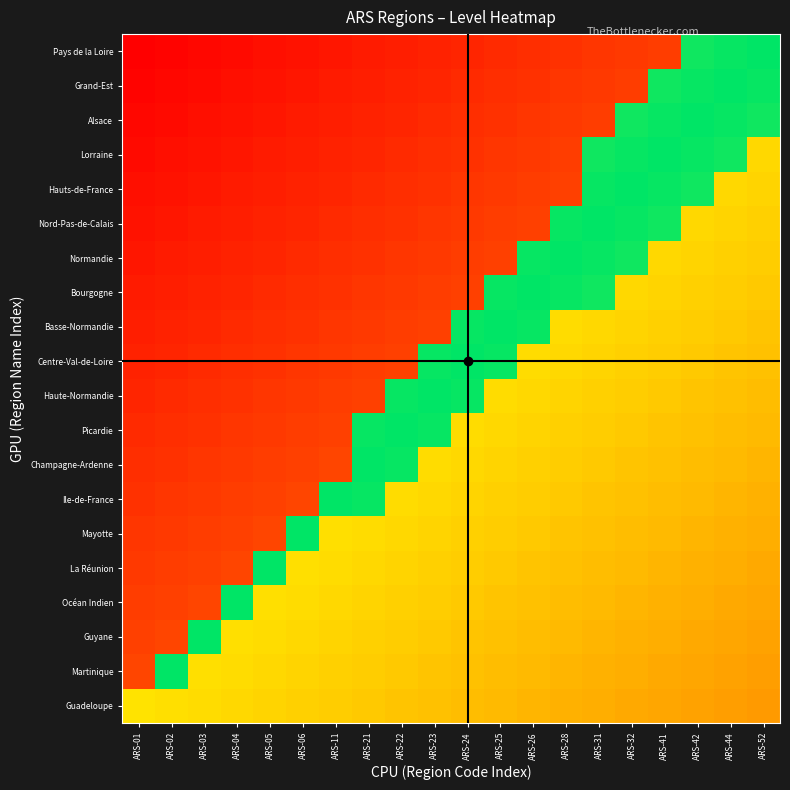

Reading left to right, extract all data points from this chart.

Guadeloupe: ARS-01=0.6	ARS-02=0.6	ARS-03=0.6	ARS-04=0.6	ARS-05=0.6	ARS-06=0.5	ARS-11=0.5	ARS-21=0.5	ARS-22=0.5	ARS-23=0.5	ARS-24=0.5	ARS-25=0.5	ARS-26=0.5	ARS-28=0.5	ARS-31=0.5	ARS-32=0.4	ARS-41=0.4	ARS-42=0.4	ARS-44=0.4	ARS-52=0.4
Martinique: ARS-01=0.2	ARS-02=1.0	ARS-03=0.6	ARS-04=0.6	ARS-05=0.6	ARS-06=0.6	ARS-11=0.5	ARS-21=0.5	ARS-22=0.5	ARS-23=0.5	ARS-24=0.5	ARS-25=0.5	ARS-26=0.5	ARS-28=0.5	ARS-31=0.5	ARS-32=0.5	ARS-41=0.4	ARS-42=0.4	ARS-44=0.4	ARS-52=0.4
Guyane: ARS-01=0.2	ARS-02=0.2	ARS-03=1.0	ARS-04=0.6	ARS-05=0.6	ARS-06=0.6	ARS-11=0.6	ARS-21=0.5	ARS-22=0.5	ARS-23=0.5	ARS-24=0.5	ARS-25=0.5	ARS-26=0.5	ARS-28=0.5	ARS-31=0.5	ARS-32=0.5	ARS-41=0.5	ARS-42=0.4	ARS-44=0.4	ARS-52=0.4
Océan Indien: ARS-01=0.2	ARS-02=0.2	ARS-03=0.2	ARS-04=1.0	ARS-05=0.6	ARS-06=0.6	ARS-11=0.6	ARS-21=0.6	ARS-22=0.5	ARS-23=0.5	ARS-24=0.5	ARS-25=0.5	ARS-26=0.5	ARS-28=0.5	ARS-31=0.5	ARS-32=0.5	ARS-41=0.5	ARS-42=0.5	ARS-44=0.4	ARS-52=0.4
La Réunion: ARS-01=0.2	ARS-02=0.2	ARS-03=0.2	ARS-04=0.2	ARS-05=1.0	ARS-06=0.6	ARS-11=0.6	ARS-21=0.6	ARS-22=0.6	ARS-23=0.5	ARS-24=0.5	ARS-25=0.5	ARS-26=0.5	ARS-28=0.5	ARS-31=0.5	ARS-32=0.5	ARS-41=0.5	ARS-42=0.5	ARS-44=0.5	ARS-52=0.4
Mayotte: ARS-01=0.1	ARS-02=0.2	ARS-03=0.2	ARS-04=0.2	ARS-05=0.2	ARS-06=1.0	ARS-11=0.6	ARS-21=0.6	ARS-22=0.6	ARS-23=0.6	ARS-24=0.5	ARS-25=0.5	ARS-26=0.5	ARS-28=0.5	ARS-31=0.5	ARS-32=0.5	ARS-41=0.5	ARS-42=0.5	ARS-44=0.5	ARS-52=0.5
Ile-de-France: ARS-01=0.1	ARS-02=0.1	ARS-03=0.2	ARS-04=0.2	ARS-05=0.2	ARS-06=0.2	ARS-11=1.0	ARS-21=1.0	ARS-22=0.6	ARS-23=0.6	ARS-24=0.6	ARS-25=0.5	ARS-26=0.5	ARS-28=0.5	ARS-31=0.5	ARS-32=0.5	ARS-41=0.5	ARS-42=0.5	ARS-44=0.5	ARS-52=0.5
Champagne-Ardenne: ARS-01=0.1	ARS-02=0.1	ARS-03=0.1	ARS-04=0.2	ARS-05=0.2	ARS-06=0.2	ARS-11=0.2	ARS-21=1.0	ARS-22=1.0	ARS-23=0.6	ARS-24=0.6	ARS-25=0.6	ARS-26=0.5	ARS-28=0.5	ARS-31=0.5	ARS-32=0.5	ARS-41=0.5	ARS-42=0.5	ARS-44=0.5	ARS-52=0.5
Picardie: ARS-01=0.1	ARS-02=0.1	ARS-03=0.1	ARS-04=0.1	ARS-05=0.2	ARS-06=0.2	ARS-11=0.2	ARS-21=1.0	ARS-22=1.0	ARS-23=1.0	ARS-24=0.6	ARS-25=0.6	ARS-26=0.6	ARS-28=0.5	ARS-31=0.5	ARS-32=0.5	ARS-41=0.5	ARS-42=0.5	ARS-44=0.5	ARS-52=0.5
Haute-Normandie: ARS-01=0.1	ARS-02=0.1	ARS-03=0.1	ARS-04=0.1	ARS-05=0.1	ARS-06=0.2	ARS-11=0.2	ARS-21=0.2	ARS-22=1.0	ARS-23=1.0	ARS-24=1.0	ARS-25=0.6	ARS-26=0.6	ARS-28=0.6	ARS-31=0.5	ARS-32=0.5	ARS-41=0.5	ARS-42=0.5	ARS-44=0.5	ARS-52=0.5
Centre-Val-de-Loire: ARS-01=0.1	ARS-02=0.1	ARS-03=0.1	ARS-04=0.1	ARS-05=0.1	ARS-06=0.1	ARS-11=0.2	ARS-21=0.2	ARS-22=0.2	ARS-23=1.0	ARS-24=1.0	ARS-25=1.0	ARS-26=0.6	ARS-28=0.6	ARS-31=0.6	ARS-32=0.5	ARS-41=0.5	ARS-42=0.5	ARS-44=0.5	ARS-52=0.5
Basse-Normandie: ARS-01=0.1	ARS-02=0.1	ARS-03=0.1	ARS-04=0.1	ARS-05=0.1	ARS-06=0.1	ARS-11=0.1	ARS-21=0.2	ARS-22=0.2	ARS-23=0.2	ARS-24=1.0	ARS-25=1.0	ARS-26=1.0	ARS-28=0.6	ARS-31=0.6	ARS-32=0.6	ARS-41=0.5	ARS-42=0.5	ARS-44=0.5	ARS-52=0.5
Bourgogne: ARS-01=0.1	ARS-02=0.1	ARS-03=0.1	ARS-04=0.1	ARS-05=0.1	ARS-06=0.1	ARS-11=0.1	ARS-21=0.1	ARS-22=0.2	ARS-23=0.2	ARS-24=0.2	ARS-25=1.0	ARS-26=1.0	ARS-28=1.0	ARS-31=1.0	ARS-32=0.6	ARS-41=0.6	ARS-42=0.5	ARS-44=0.5	ARS-52=0.5
Normandie: ARS-01=0.1	ARS-02=0.1	ARS-03=0.1	ARS-04=0.1	ARS-05=0.1	ARS-06=0.1	ARS-11=0.1	ARS-21=0.1	ARS-22=0.1	ARS-23=0.2	ARS-24=0.2	ARS-25=0.2	ARS-26=1.0	ARS-28=1.0	ARS-31=1.0	ARS-32=1.0	ARS-41=0.6	ARS-42=0.6	ARS-44=0.5	ARS-52=0.5
Nord-Pas-de-Calais: ARS-01=0.1	ARS-02=0.1	ARS-03=0.1	ARS-04=0.1	ARS-05=0.1	ARS-06=0.1	ARS-11=0.1	ARS-21=0.1	ARS-22=0.1	ARS-23=0.1	ARS-24=0.2	ARS-25=0.2	ARS-26=0.2	ARS-28=1.0	ARS-31=1.0	ARS-32=1.0	ARS-41=1.0	ARS-42=0.6	ARS-44=0.6	ARS-52=0.5
Hauts-de-France: ARS-01=0.0	ARS-02=0.1	ARS-03=0.1	ARS-04=0.1	ARS-05=0.1	ARS-06=0.1	ARS-11=0.1	ARS-21=0.1	ARS-22=0.1	ARS-23=0.1	ARS-24=0.1	ARS-25=0.2	ARS-26=0.2	ARS-28=0.2	ARS-31=1.0	ARS-32=1.0	ARS-41=1.0	ARS-42=1.0	ARS-44=0.6	ARS-52=0.6
Lorraine: ARS-01=0.0	ARS-02=0.0	ARS-03=0.1	ARS-04=0.1	ARS-05=0.1	ARS-06=0.1	ARS-11=0.1	ARS-21=0.1	ARS-22=0.1	ARS-23=0.1	ARS-24=0.1	ARS-25=0.1	ARS-26=0.2	ARS-28=0.2	ARS-31=1.0	ARS-32=1.0	ARS-41=1.0	ARS-42=1.0	ARS-44=1.0	ARS-52=0.6
Alsace: ARS-01=0.0	ARS-02=0.0	ARS-03=0.0	ARS-04=0.1	ARS-05=0.1	ARS-06=0.1	ARS-11=0.1	ARS-21=0.1	ARS-22=0.1	ARS-23=0.1	ARS-24=0.1	ARS-25=0.1	ARS-26=0.1	ARS-28=0.2	ARS-31=0.2	ARS-32=1.0	ARS-41=1.0	ARS-42=1.0	ARS-44=1.0	ARS-52=1.0
Grand-Est: ARS-01=0.0	ARS-02=0.0	ARS-03=0.0	ARS-04=0.0	ARS-05=0.1	ARS-06=0.1	ARS-11=0.1	ARS-21=0.1	ARS-22=0.1	ARS-23=0.1	ARS-24=0.1	ARS-25=0.1	ARS-26=0.1	ARS-28=0.1	ARS-31=0.2	ARS-32=0.2	ARS-41=1.0	ARS-42=1.0	ARS-44=1.0	ARS-52=1.0
Pays de la Loire: ARS-01=0.0	ARS-02=0.0	ARS-03=0.0	ARS-04=0.0	ARS-05=0.0	ARS-06=0.1	ARS-11=0.1	ARS-21=0.1	ARS-22=0.1	ARS-23=0.1	ARS-24=0.1	ARS-25=0.1	ARS-26=0.1	ARS-28=0.1	ARS-31=0.1	ARS-32=0.2	ARS-41=0.2	ARS-42=1.0	ARS-44=1.0	ARS-52=1.0